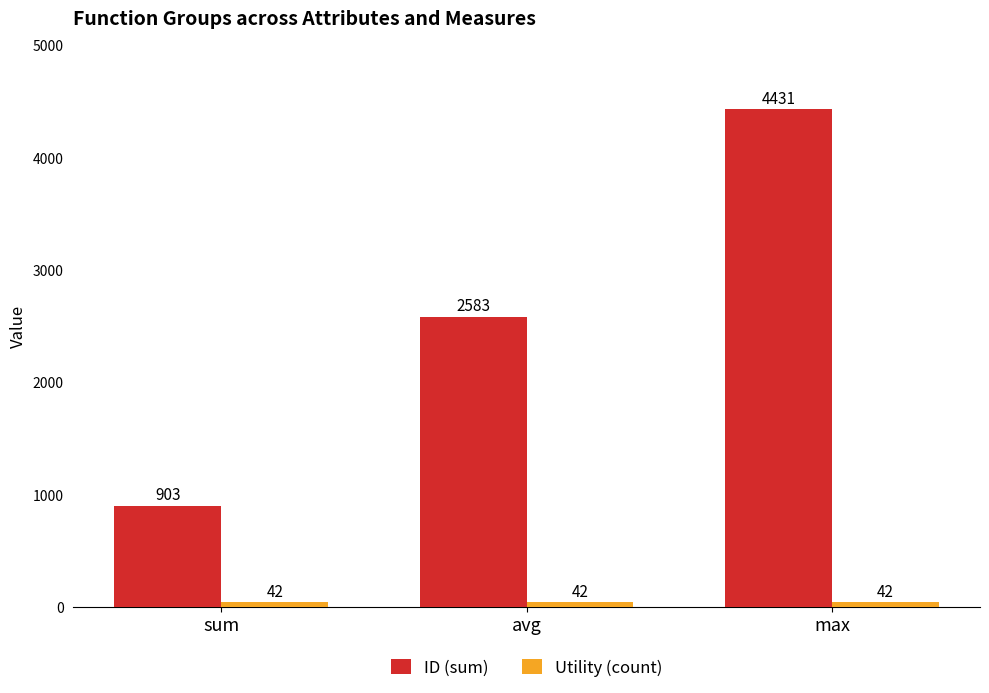

The value of ID (sum) at avg is 3788. True or false?

False